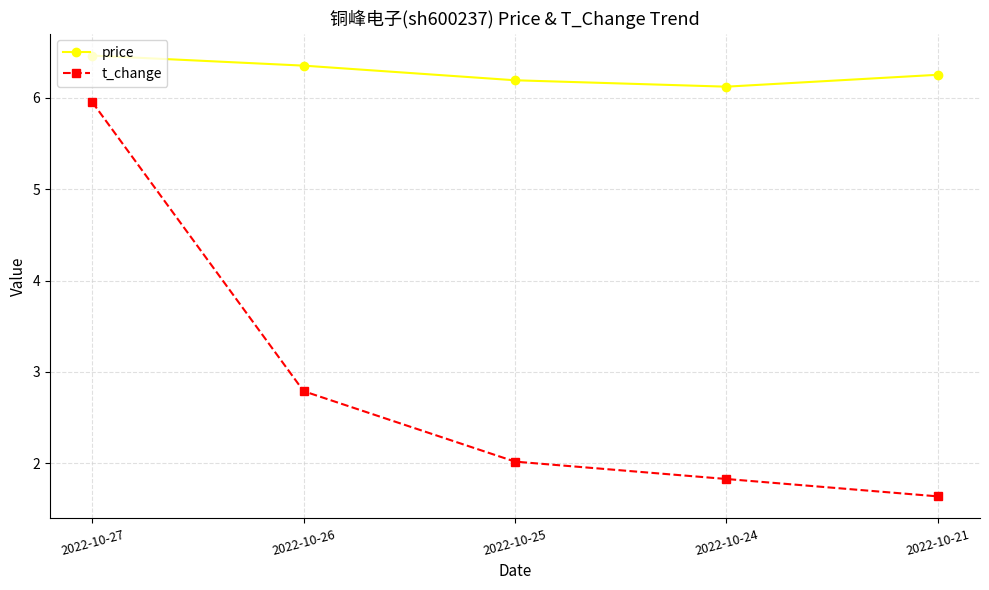

Between 2022-10-25 and 2022-10-21, which series saw the biggest shift?

t_change